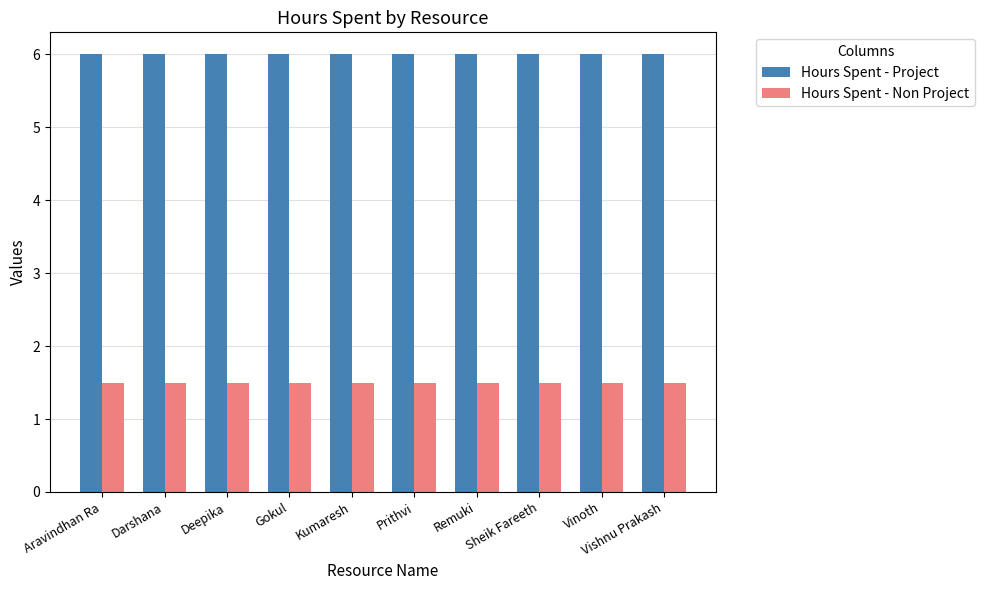

Count the number of categories in the chart.

10